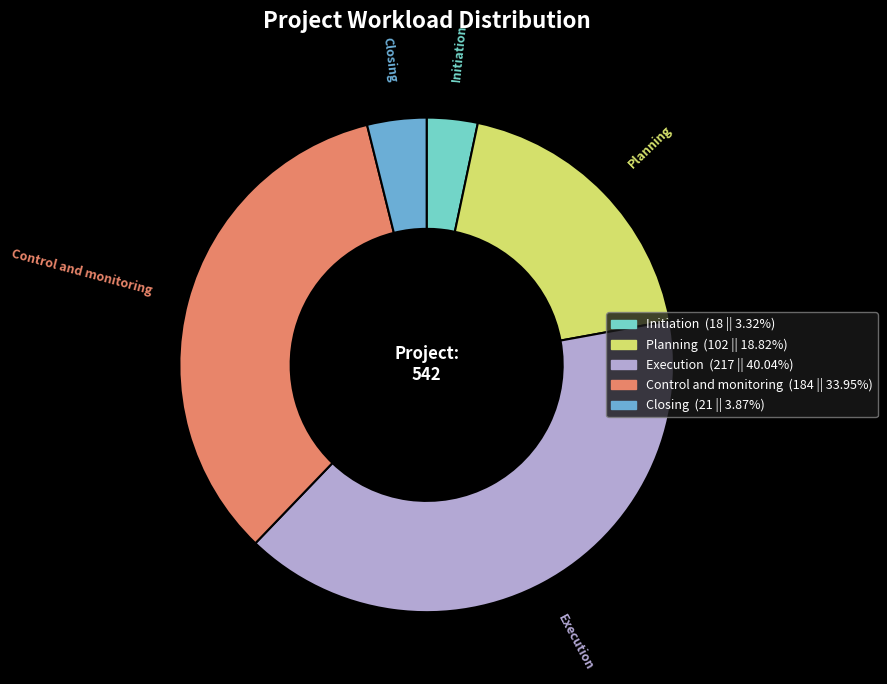

Count the number of slices in the pie.

5